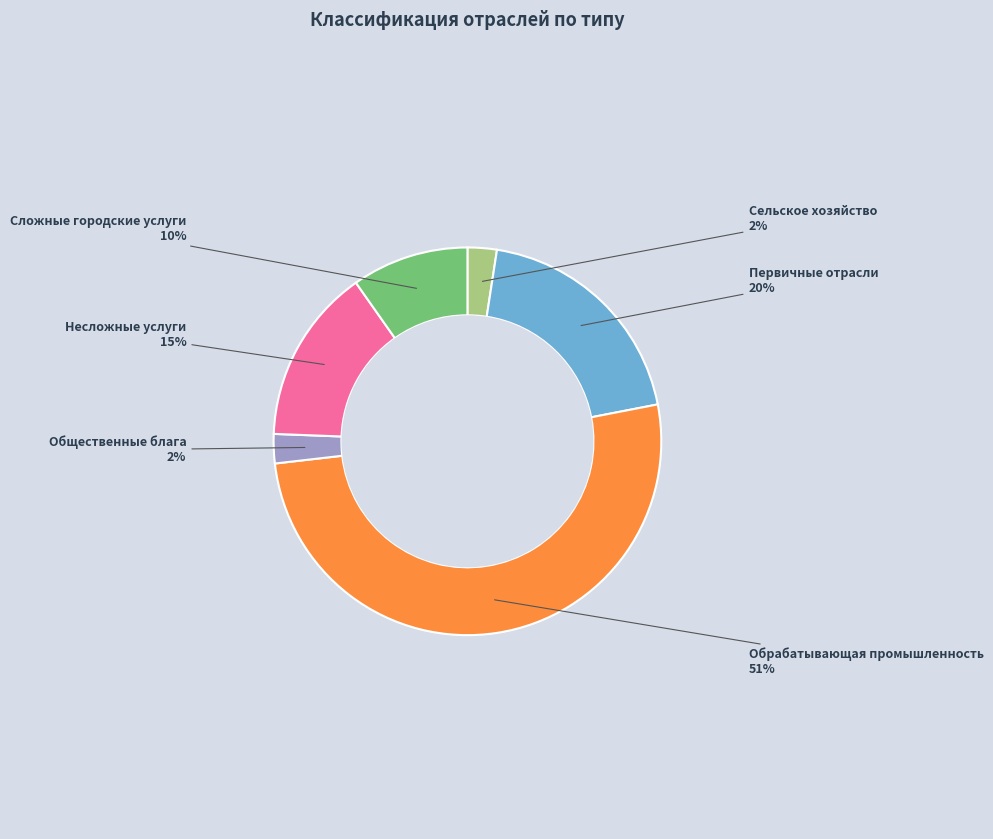

What is the largest slice in the pie chart?

Обрабатывающая промышленность